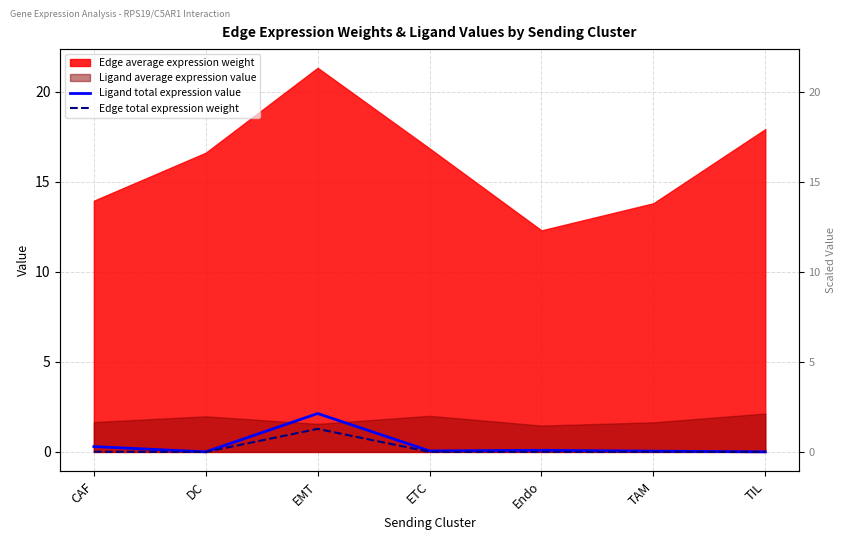

At which category does Ligand total expression value reach its first local peak?

EMT